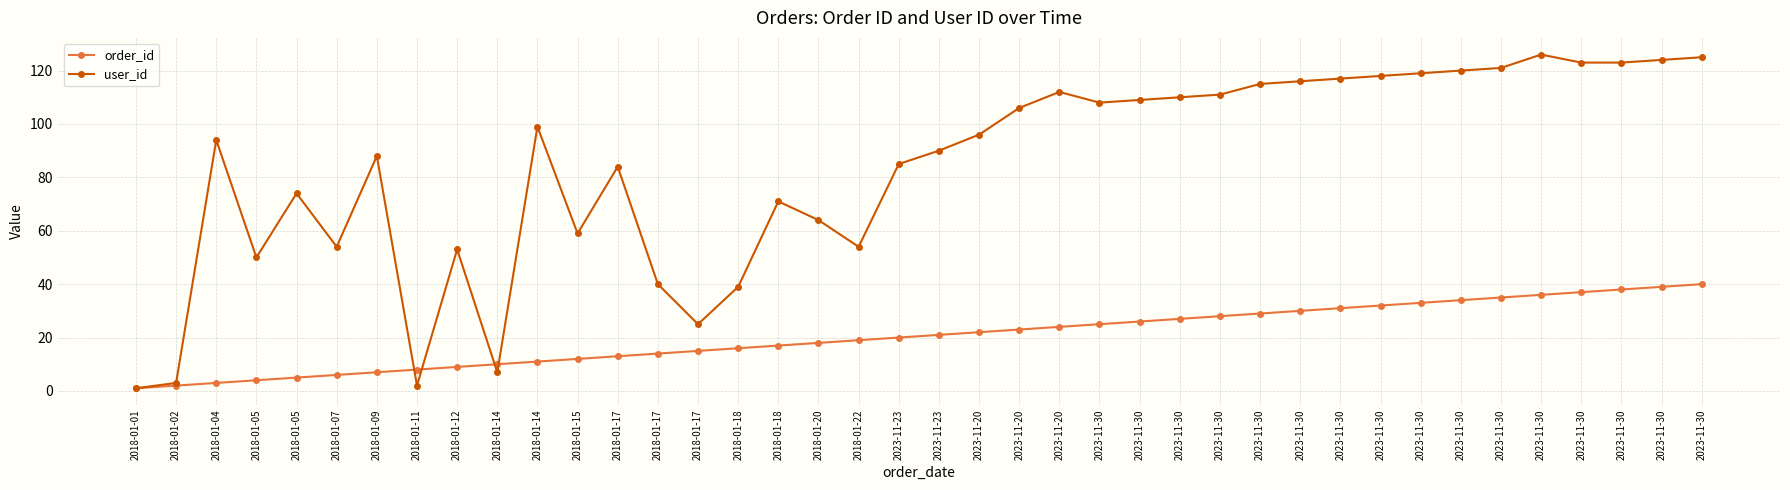

How many series are shown in this chart?

2